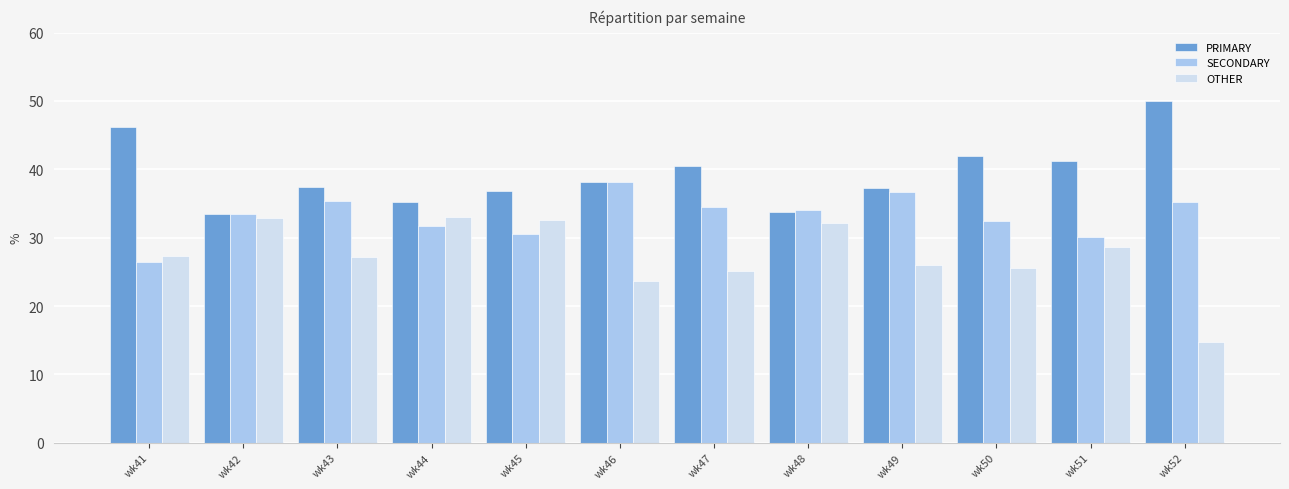

The value of SECONDARY at wk50 is 54.2. True or false?

False